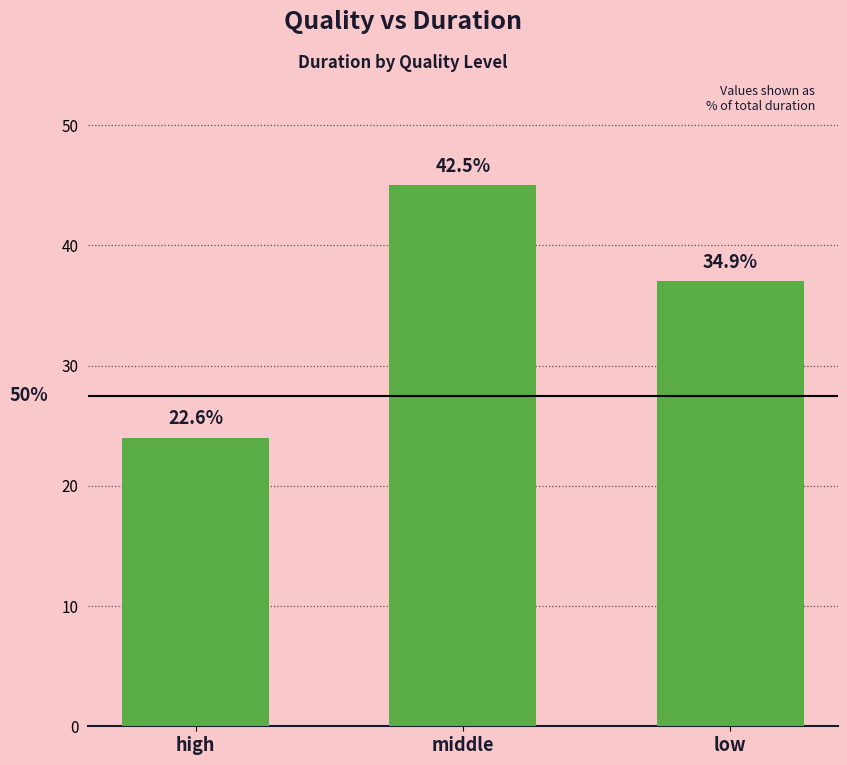

What position from the right is low?

1